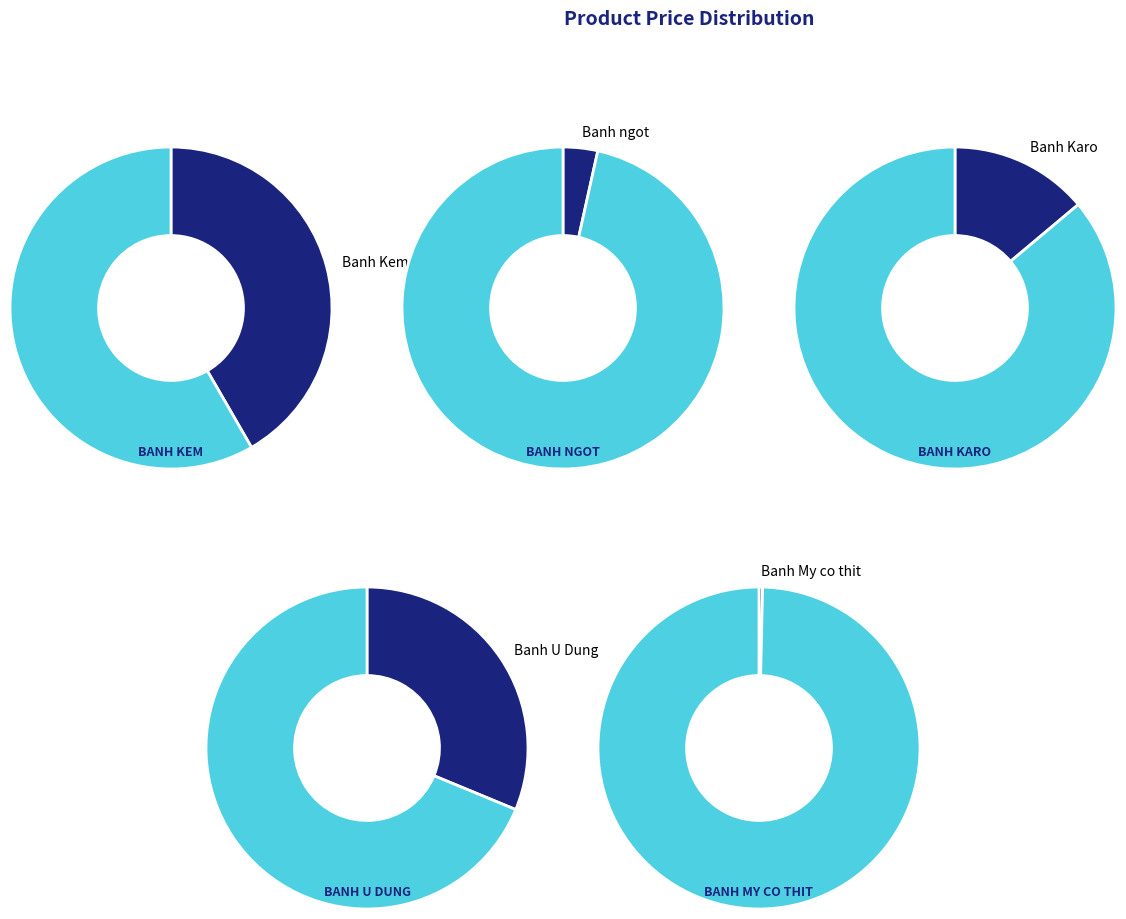

What is the smallest slice in the pie chart?

Banh My co thit